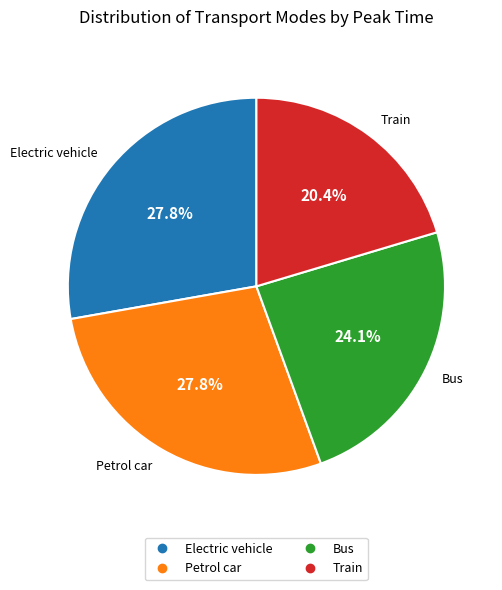

Count the number of slices in the pie.

4